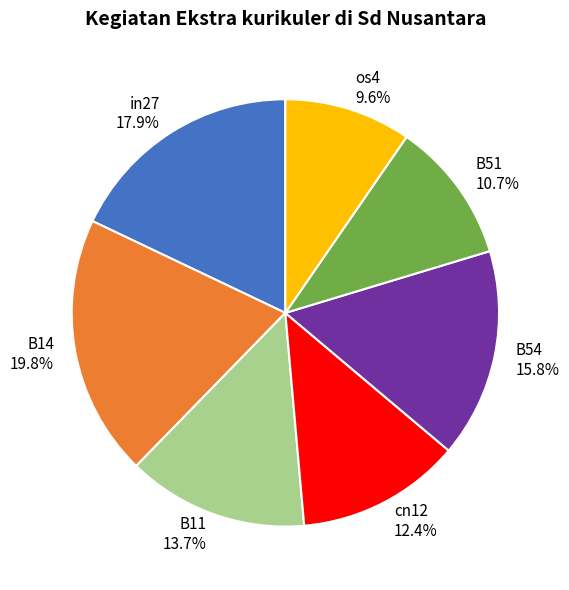

To the nearest percent, what is the combined percentage of in27 and B11?

32%